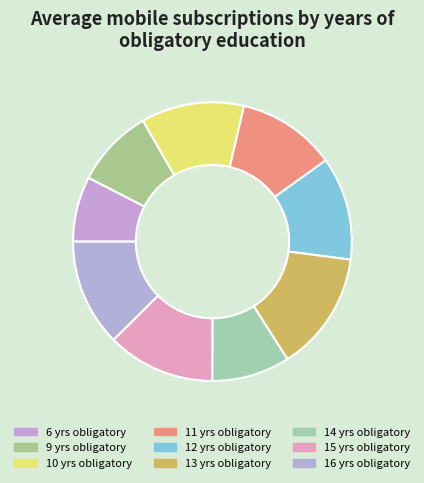

How many slices are in this pie chart?

9